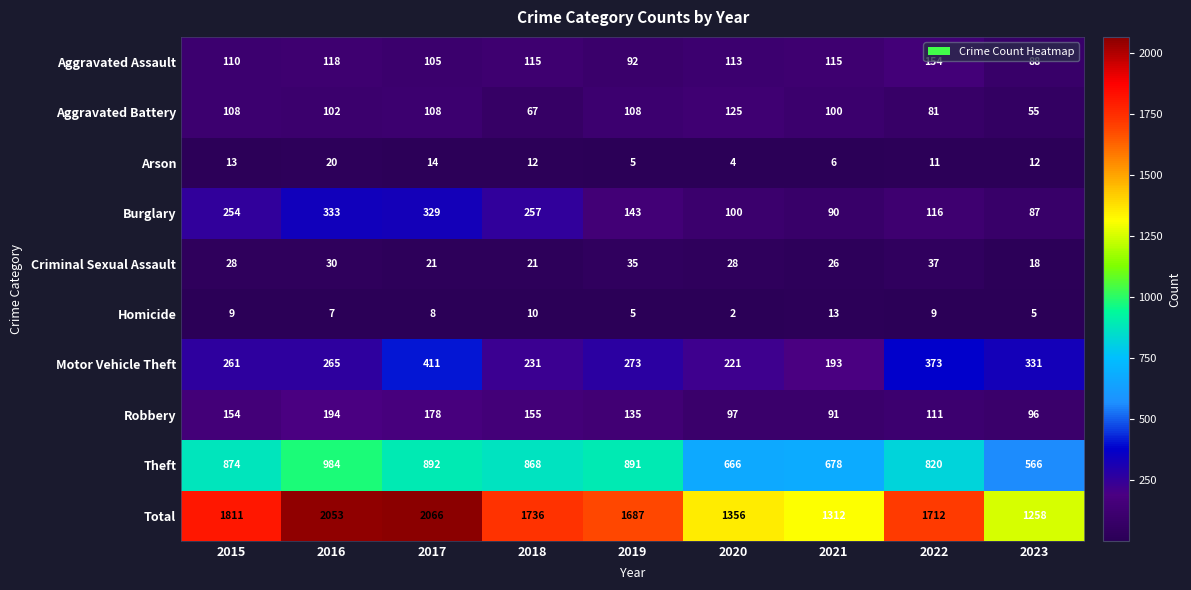

How many data points does each series have?

9